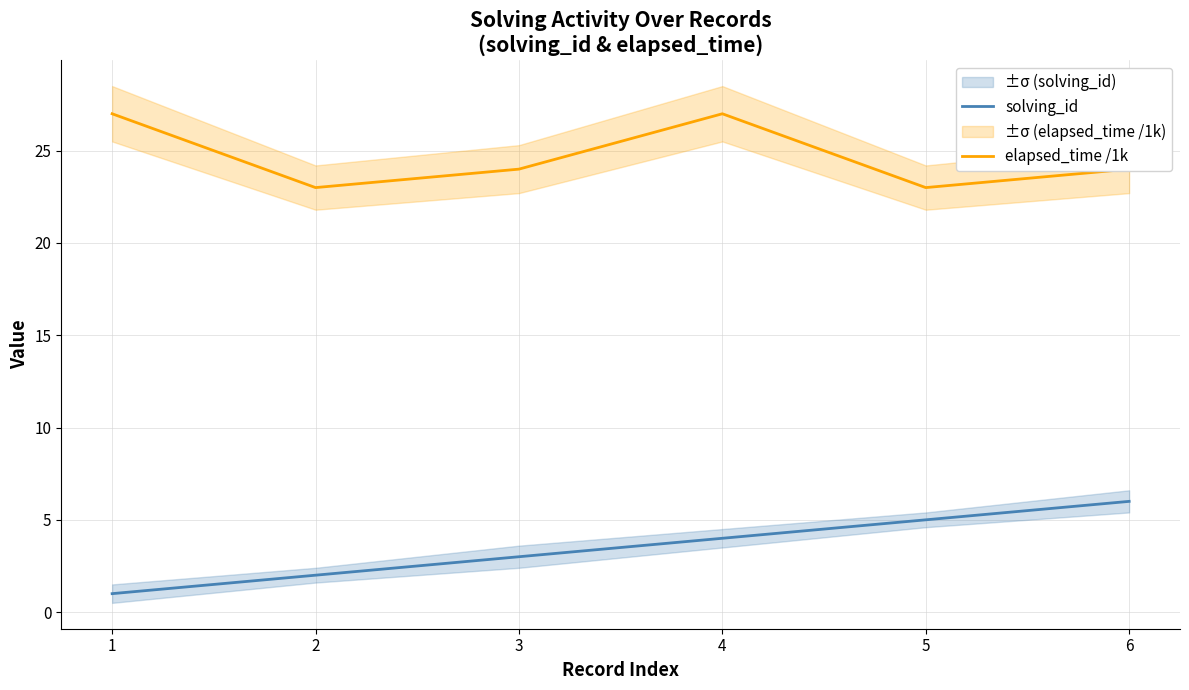

List the series in order of their overall mean, highest first.

elapsed_time /1k, solving_id